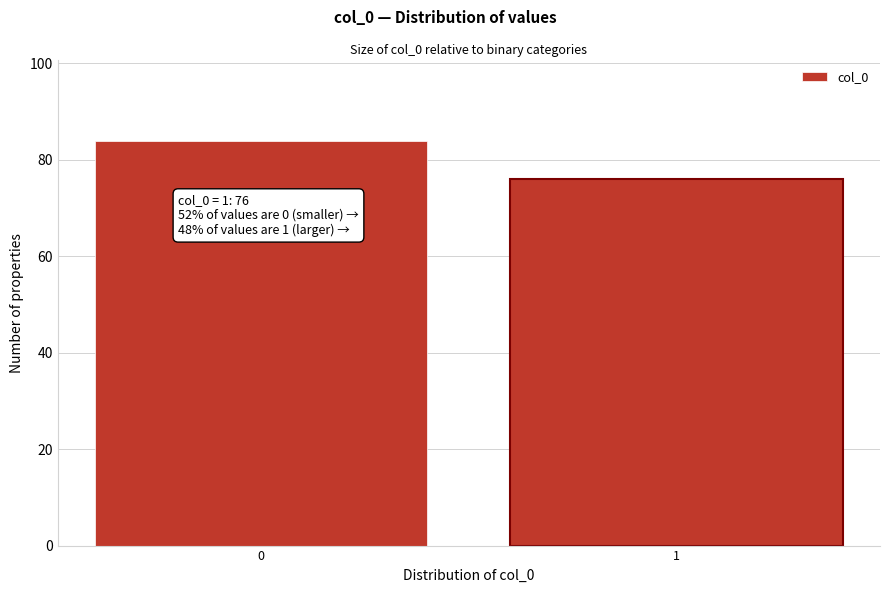

Reading right to left, what are all the values shown in this chart?

1=76	0=84